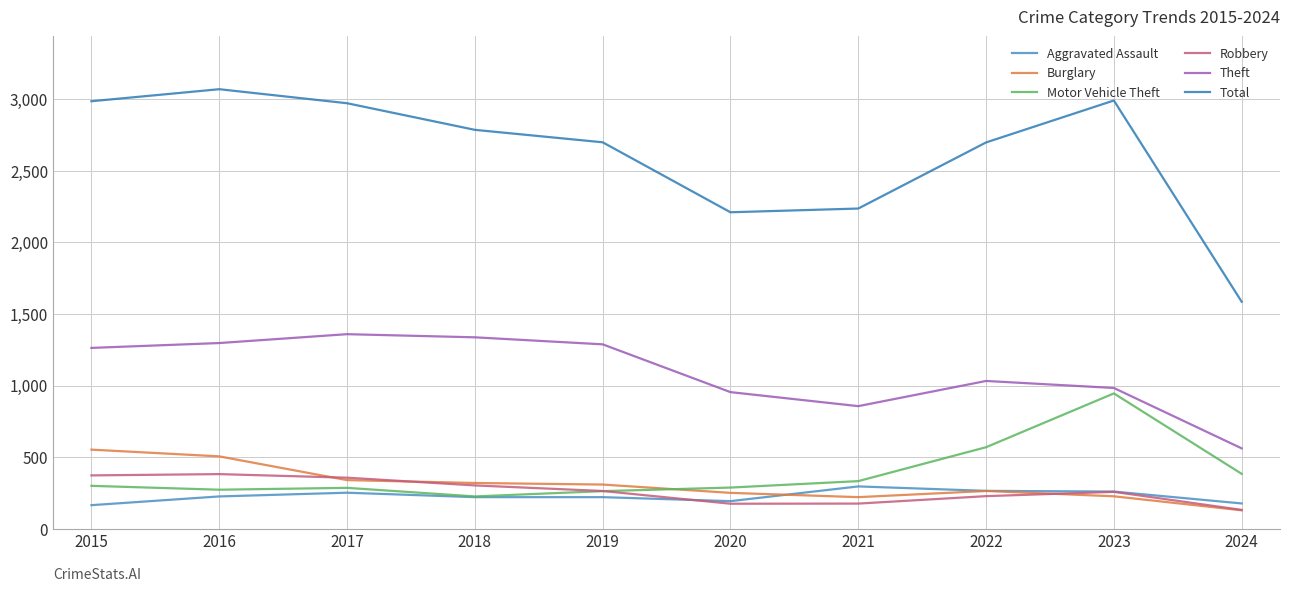

What is the approximate value of Total at 2024?

1586